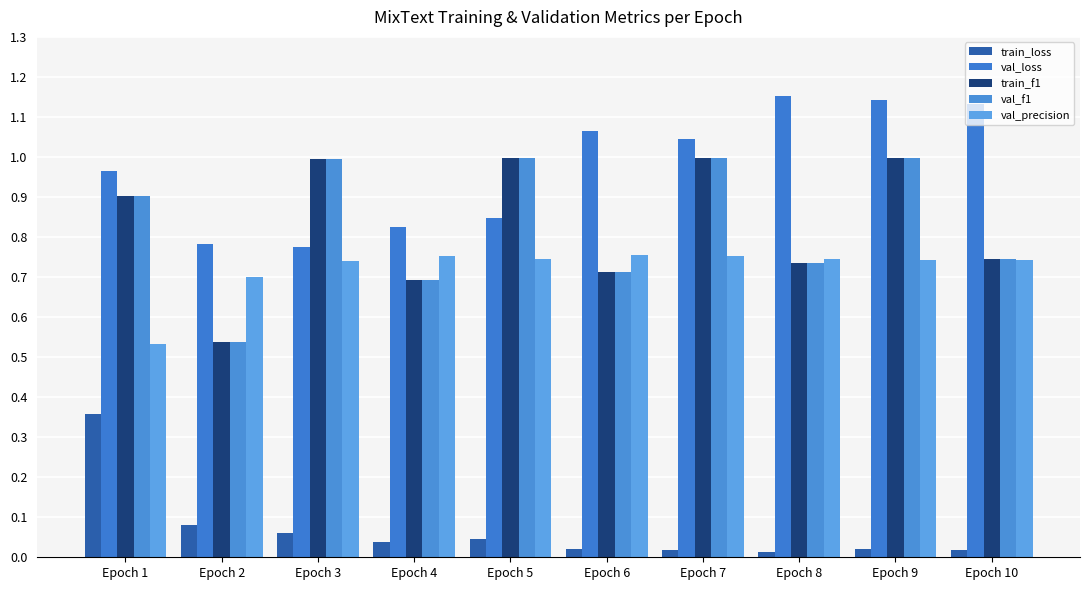

How many bars are there in total?

50